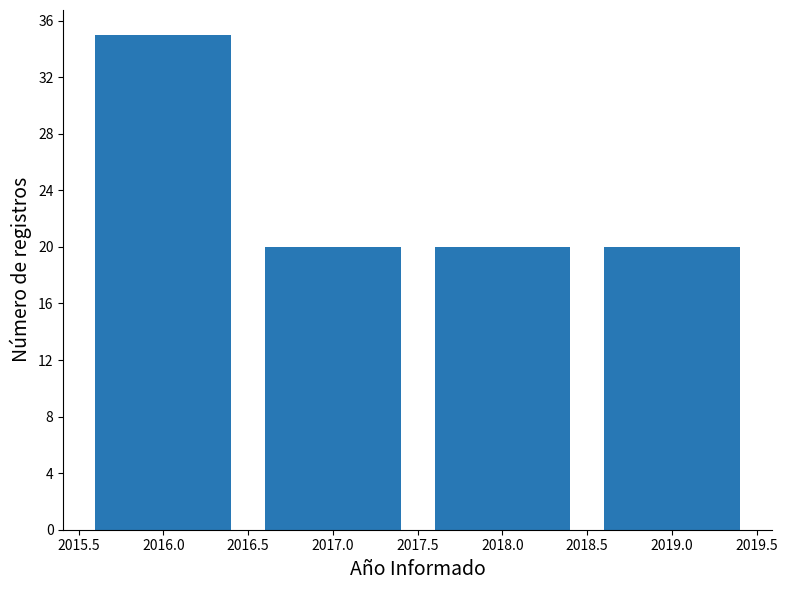

Reading left to right, transcribe all the data shown in this chart.

2016.0=35	2017.0=20	2018.0=20	2019.0=20